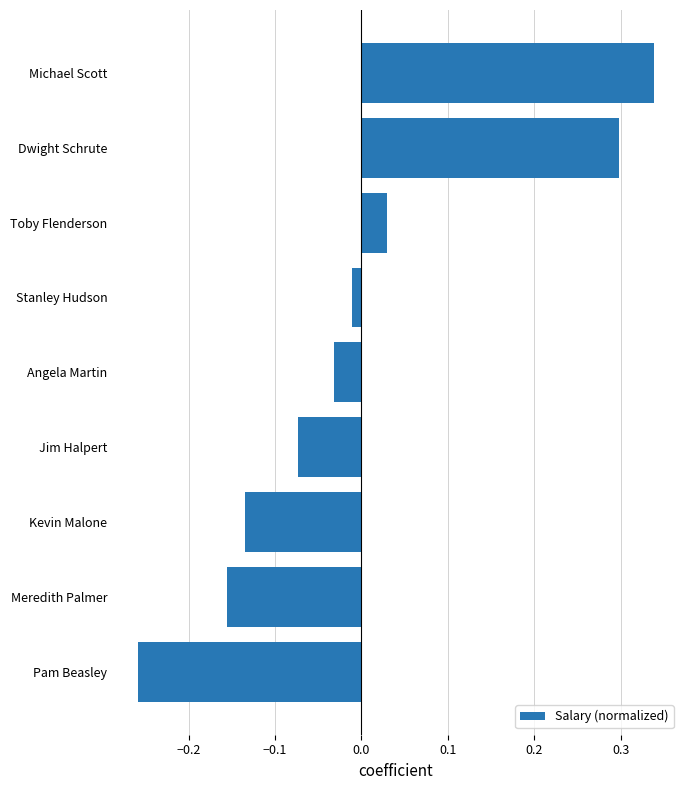

How many values are below 0?

6